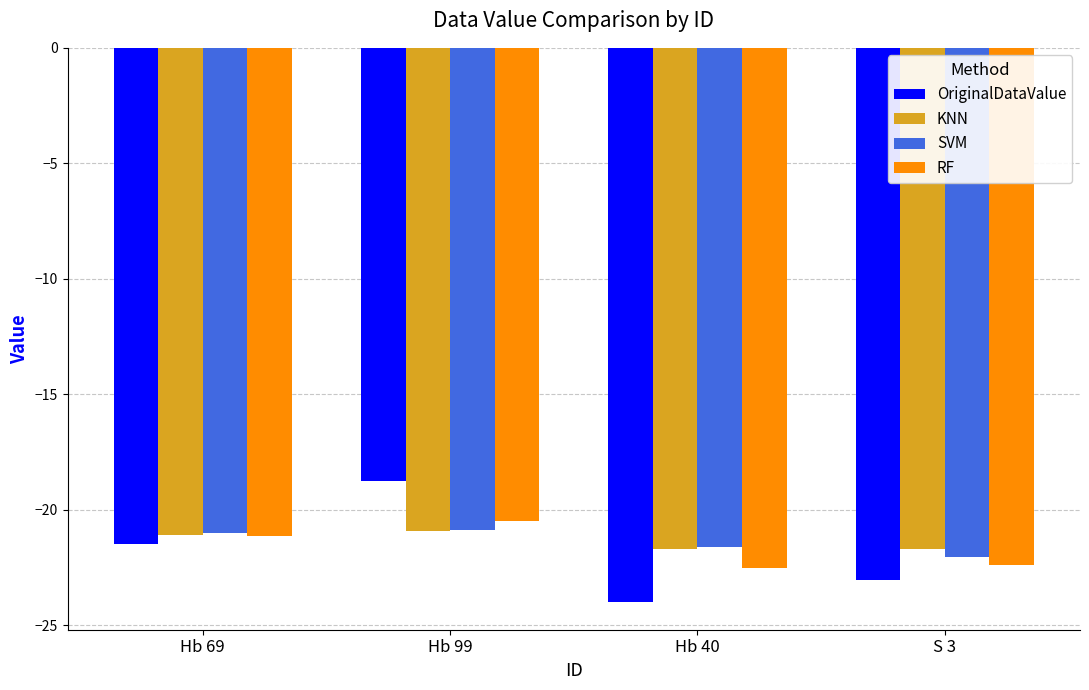

List the series in order of their peak value, highest first.

OriginalDataValue, RF, SVM, KNN